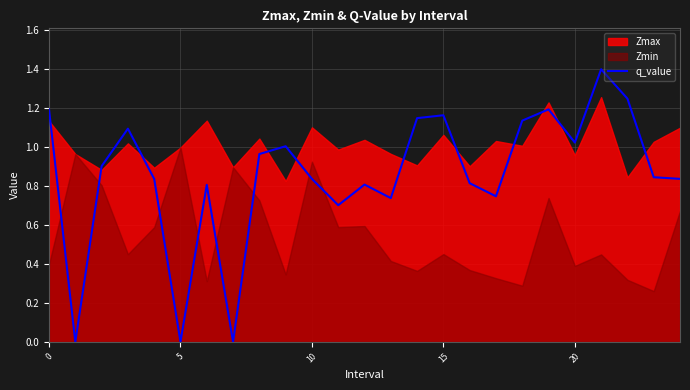

What is the highest value of the q_value series?

1.4